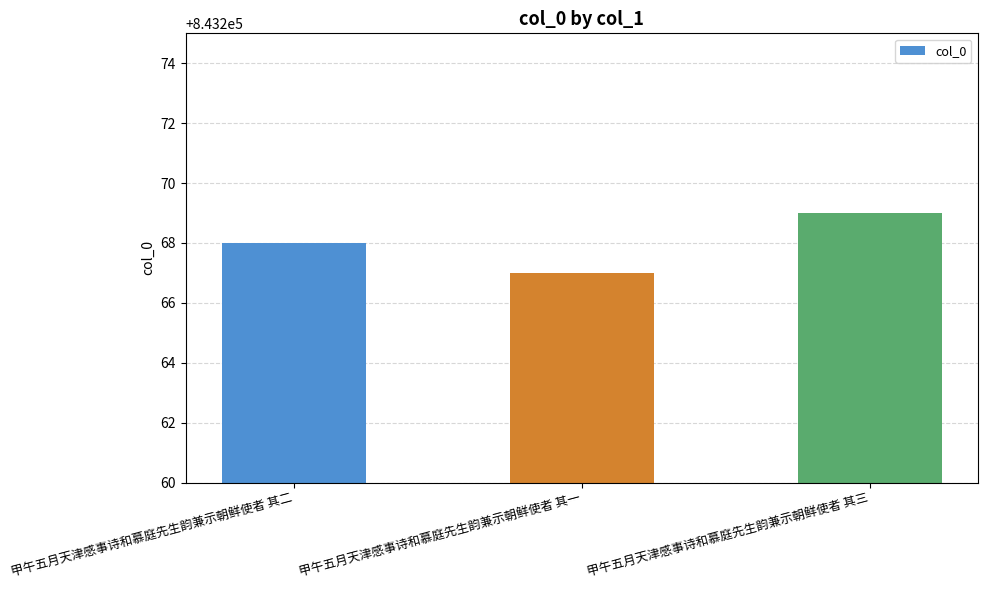

What is the value of the 3rd bar from the left?

843269